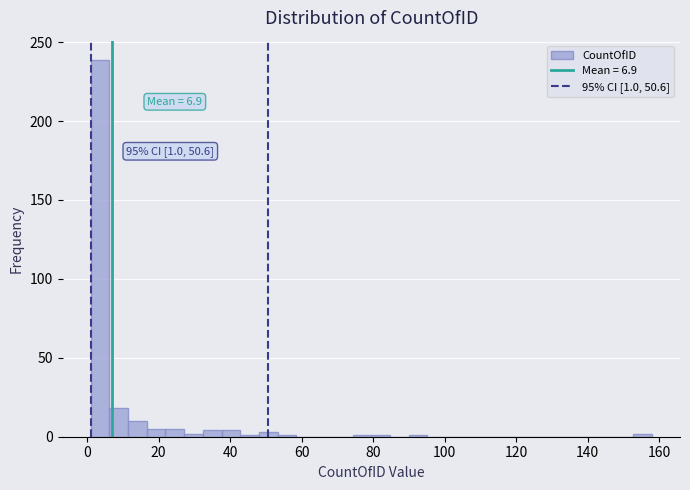

Read against the x-axis, roughly where is the centre of the tallest bar?

4